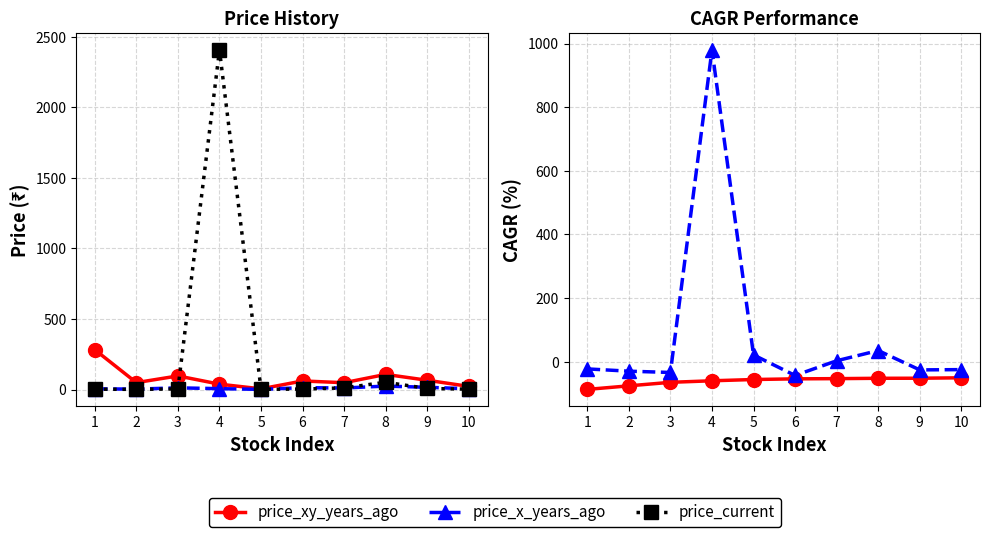

How many data points in future_performance_cagr_x are less than -22?

6